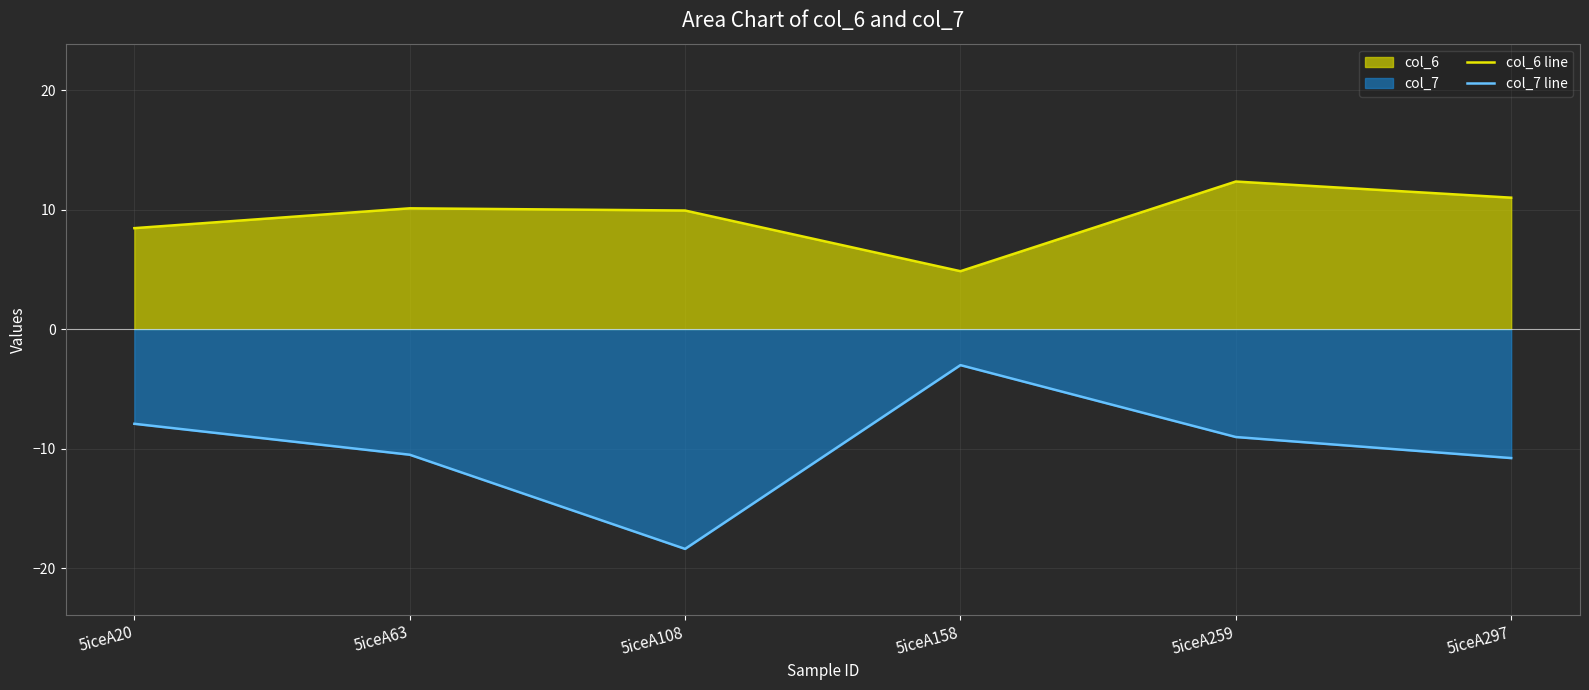

How many values in the col_6 line series exceed 10?

3